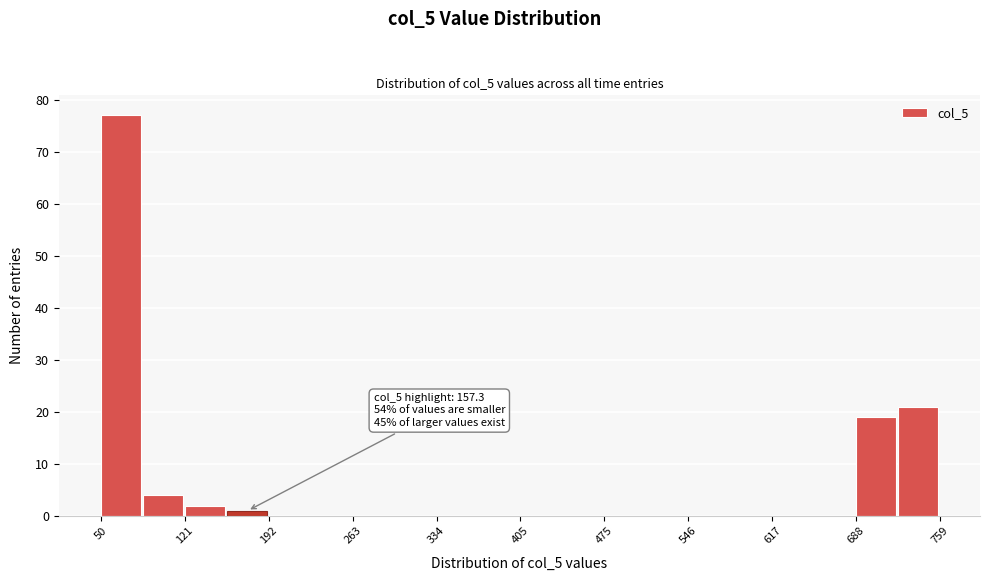

Around what value on the x-axis is the tallest bar? Give the approximate position of its centre, as read against the axis.

70